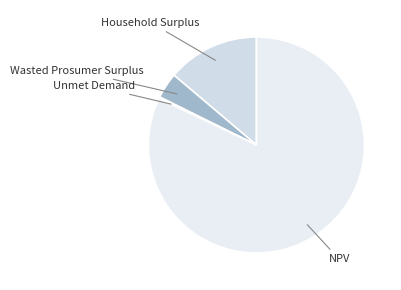

Which category has the biggest portion of the pie?

NPV